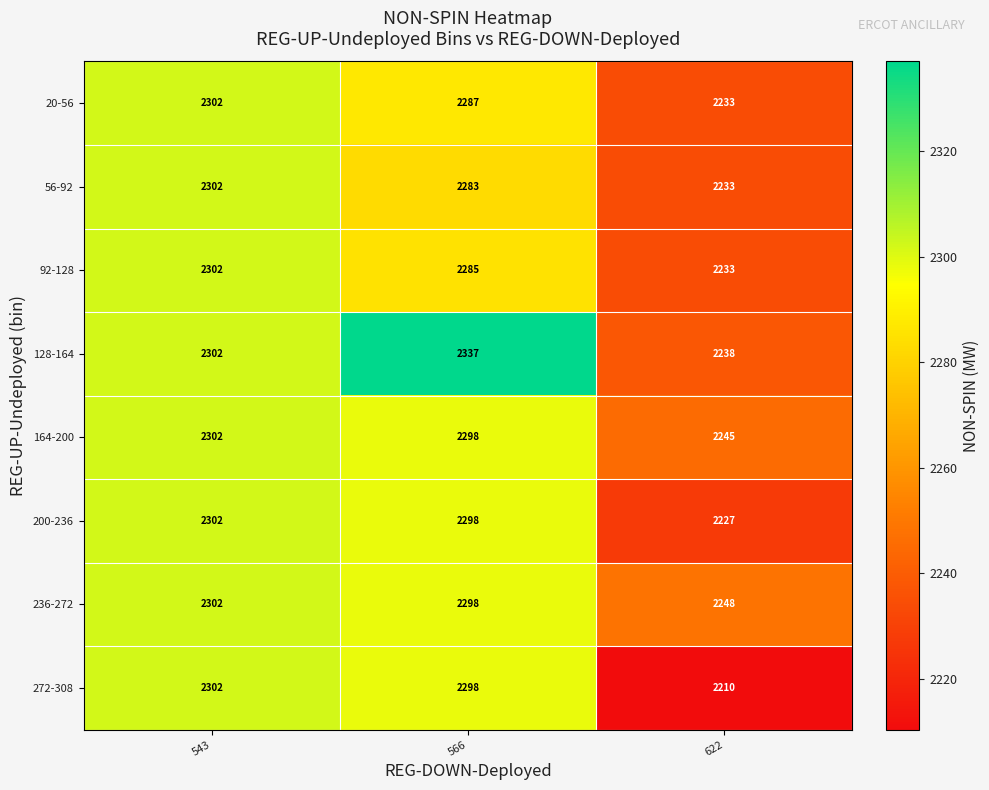

Reading left to right, what are all the values shown in this chart?

20-56: 543=2302	566=2287	622=2233
56-92: 543=2302	566=2283	622=2233
92-128: 543=2302	566=2285	622=2233
128-164: 543=2302	566=2337	622=2238
164-200: 543=2302	566=2298	622=2245
200-236: 543=2302	566=2298	622=2227
236-272: 543=2302	566=2298	622=2248
272-308: 543=2302	566=2298	622=2210